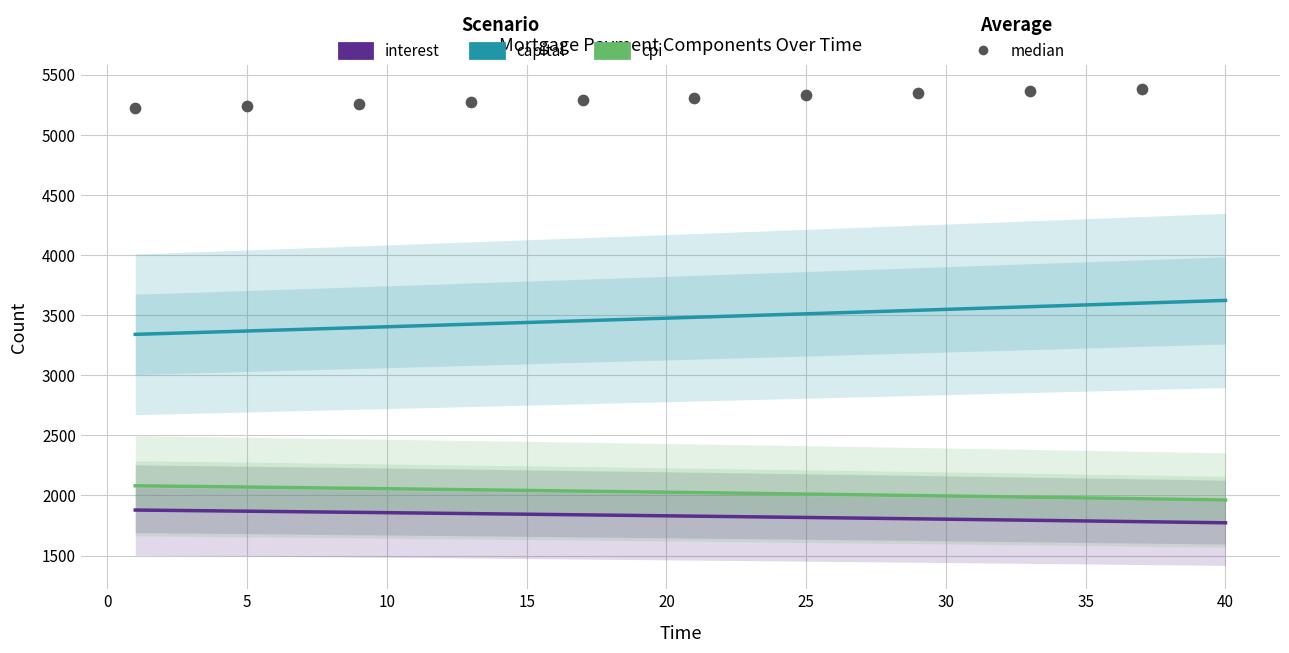

What is the total value across all series at 23?

7337.4